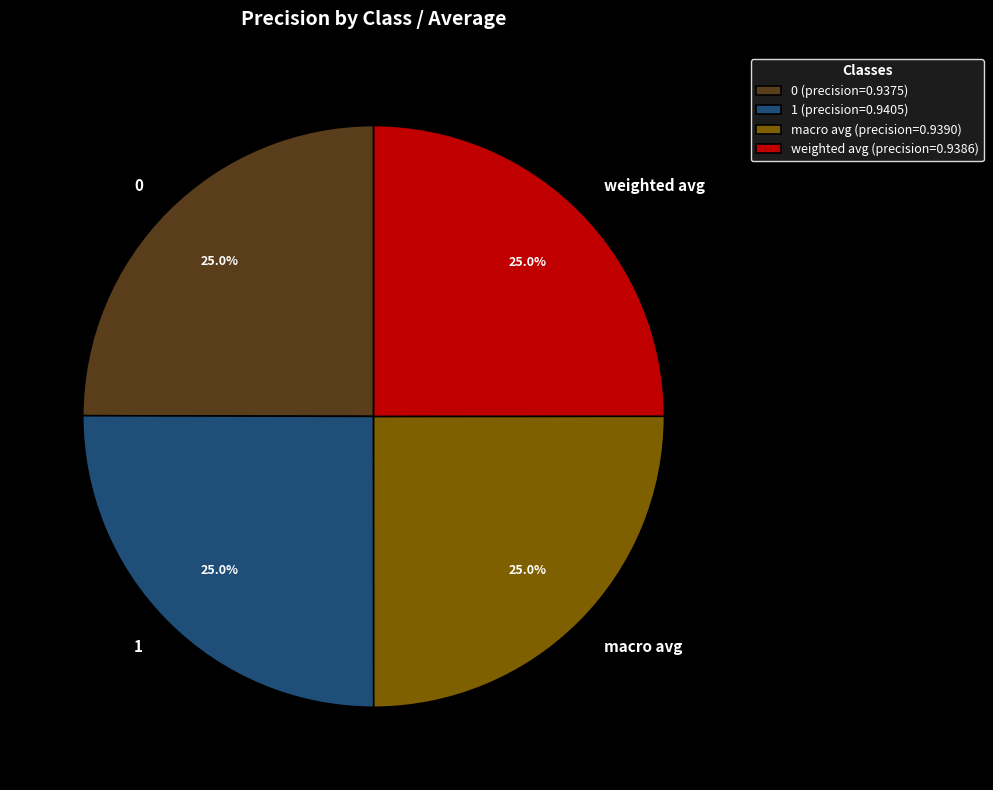

Count the number of slices in the pie.

4